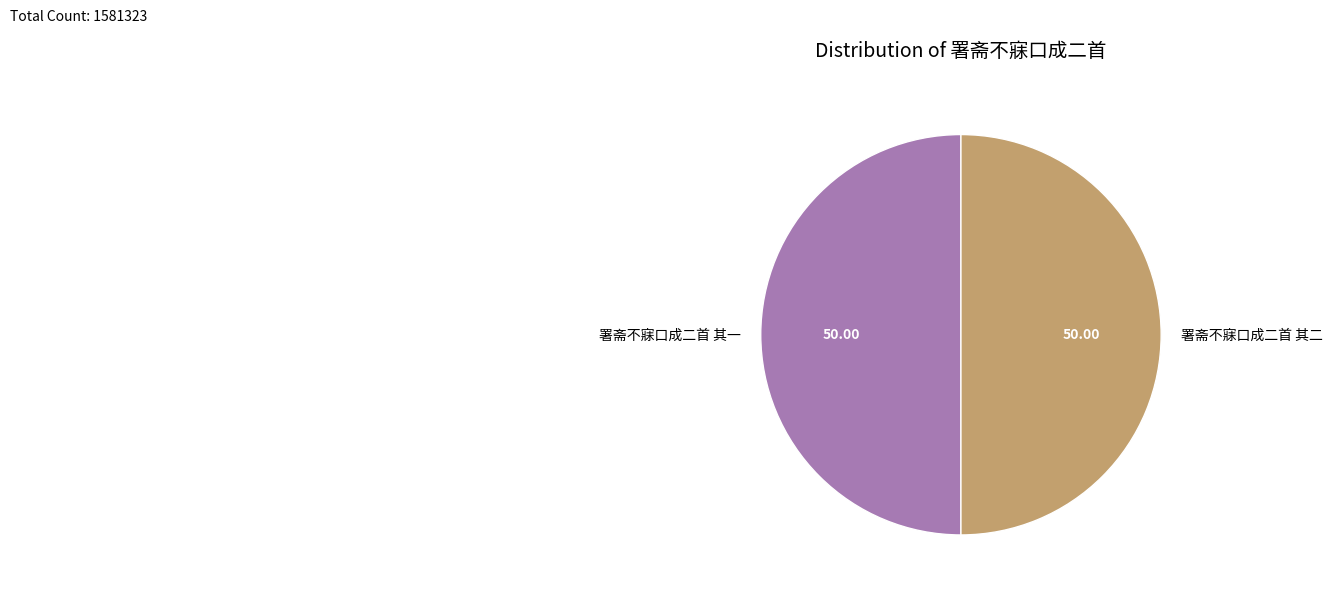

Approximately how many times larger is the value at 署斋不寐口成二首 其一 compared to 署斋不寐口成二首 其二?

1.0